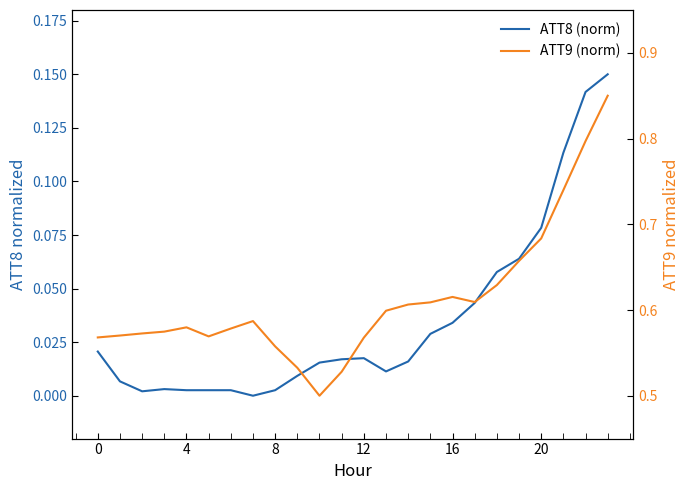

What is the highest value of the ATT8 (norm) series?

0.1